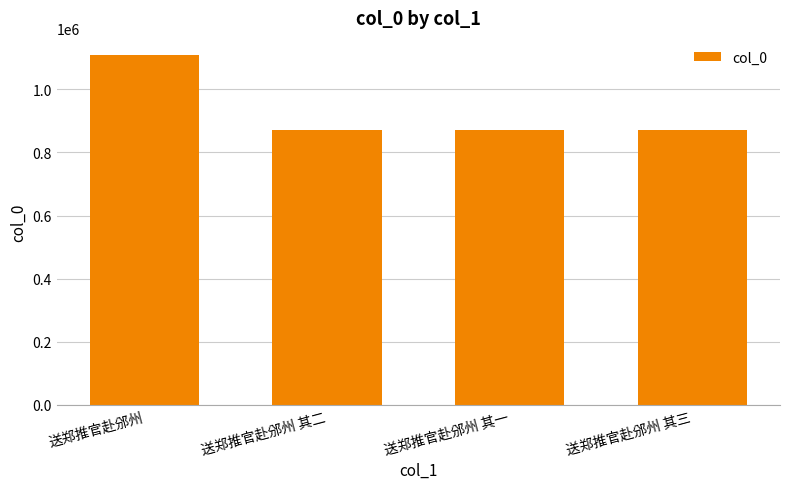

True or false: the data shows 869704 at 送郑推官赴邠州 其一.

True